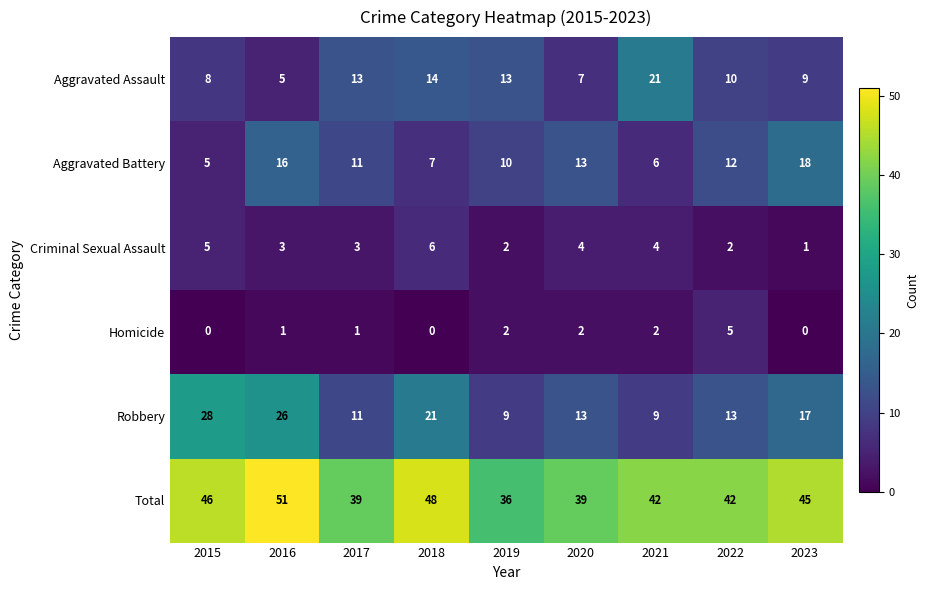

What is the average value of the Aggravated Assault series?

11